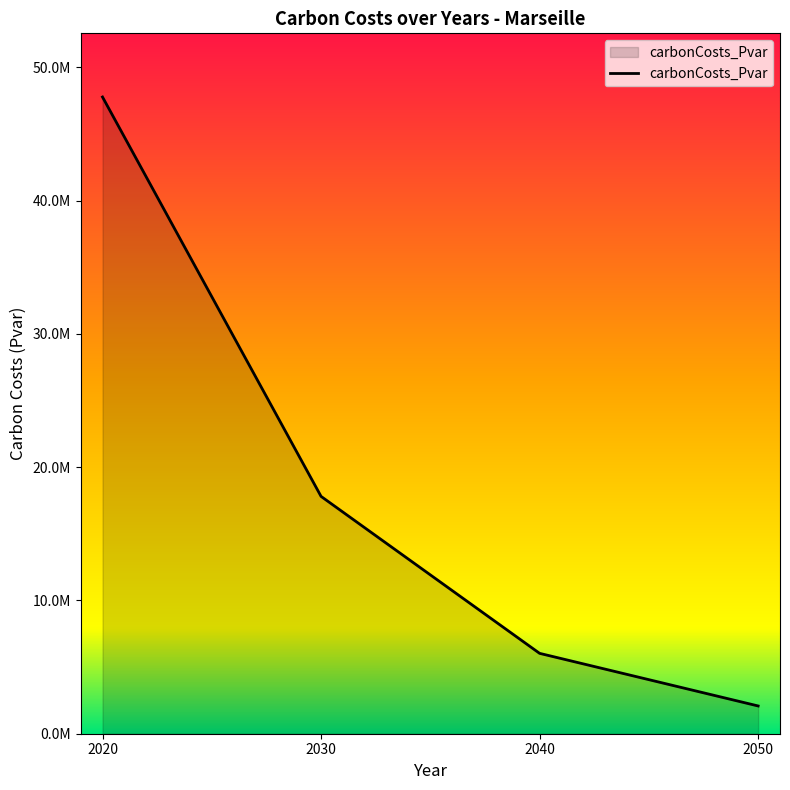

What is the smallest value displayed?

2083420.1